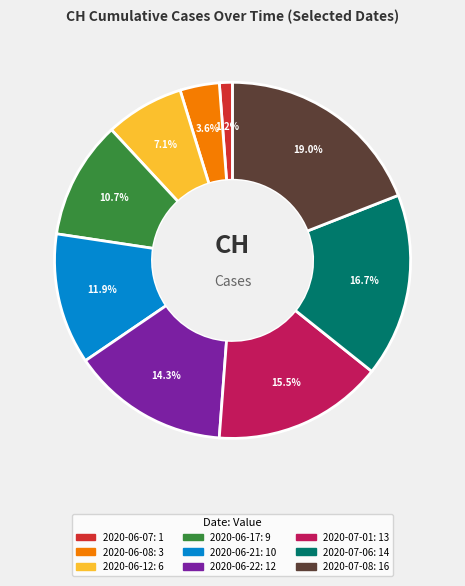

What is the ratio of the value at 2020-07-06 to the value at 2020-07-08?

0.9